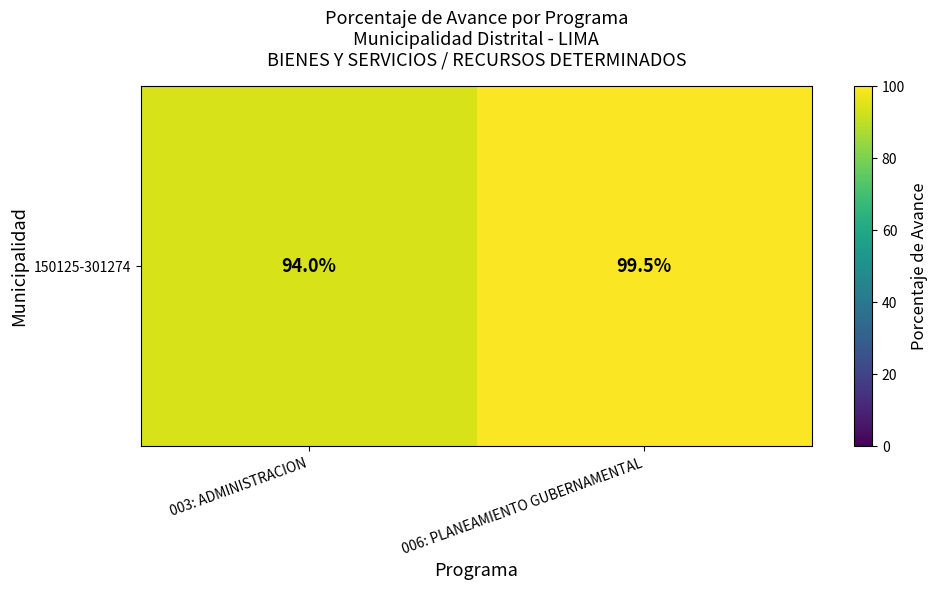

Count the number of values greater than 99.

1